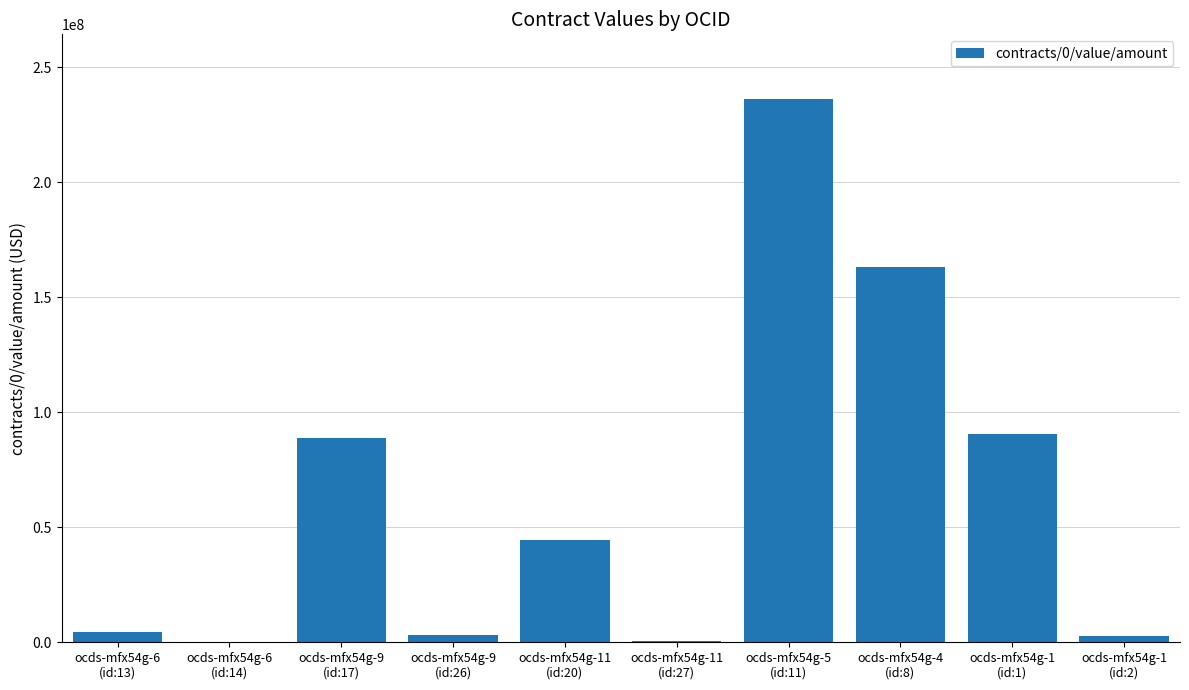

What is the sum of all values?

634459995.5